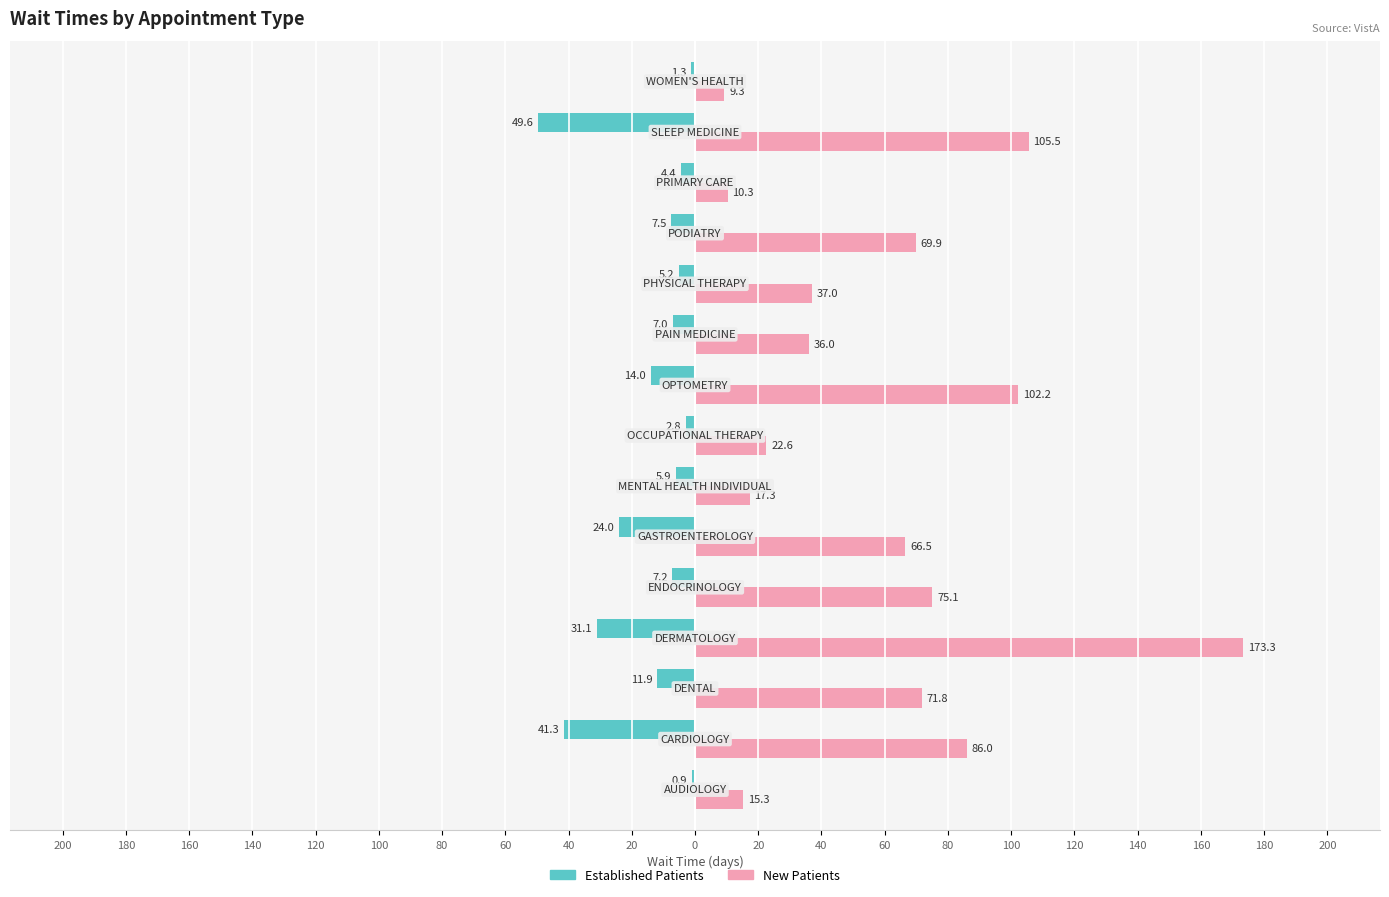

What is the difference between the maximum and minimum values in the Established Patients series?

48.7